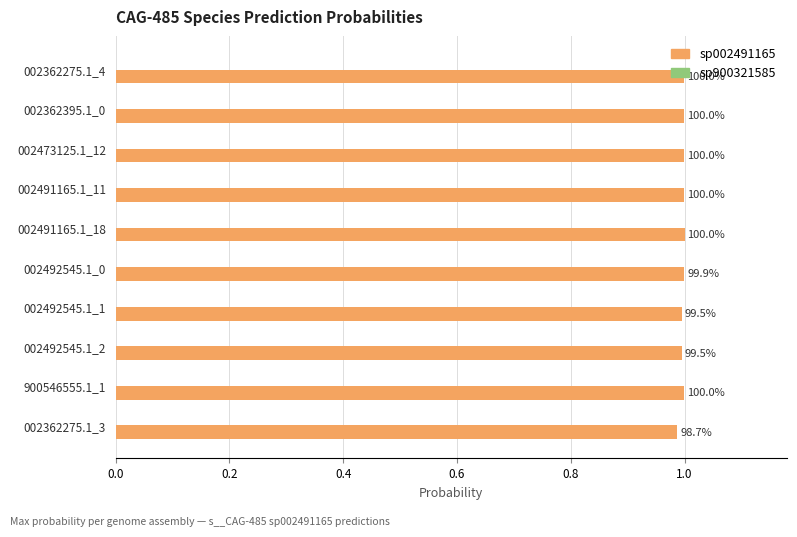

Which series has the largest total across all categories?

sp002491165